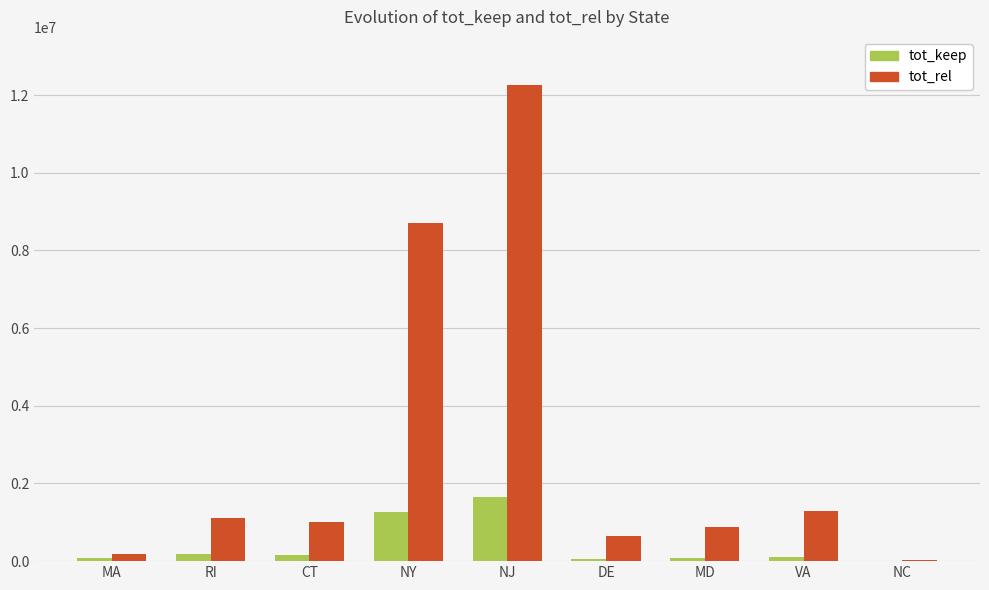

What is the maximum value shown in the chart?

12267697.1